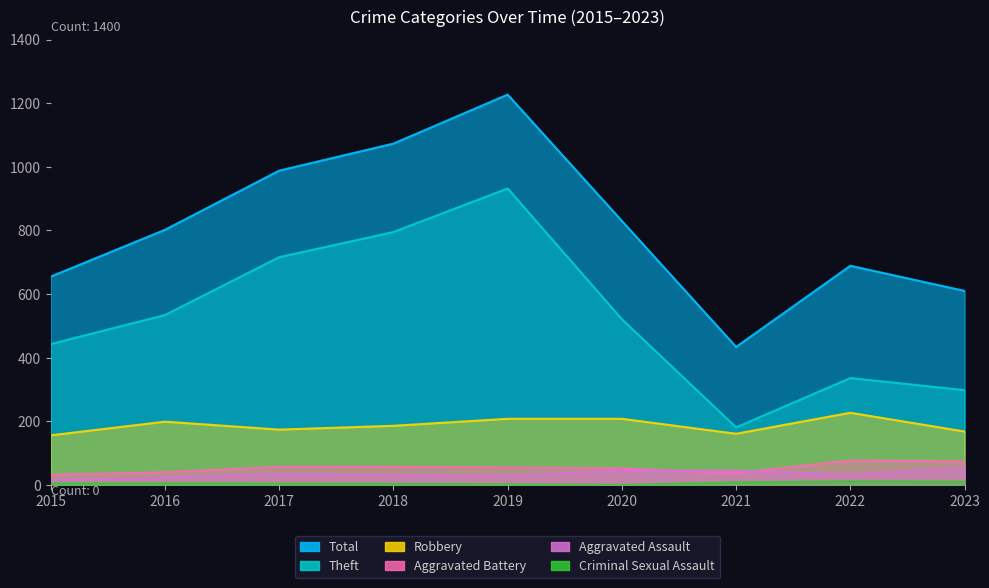

Reading left to right, what are all the values shown in this chart?

Robbery: 156	199	174	186	208	208	161	227	168
Theft: 443	534	716	795	932	521	181	336	298
Aggravated Battery: 32	40	57	57	55	52	37	77	74
Aggravated Assault: 16	23	35	31	29	45	45	33	55
Criminal Sexual Assault: 5	5	4	3	2	0	8	11	10
Total: 655	802	988	1073	1227	830	434	689	610